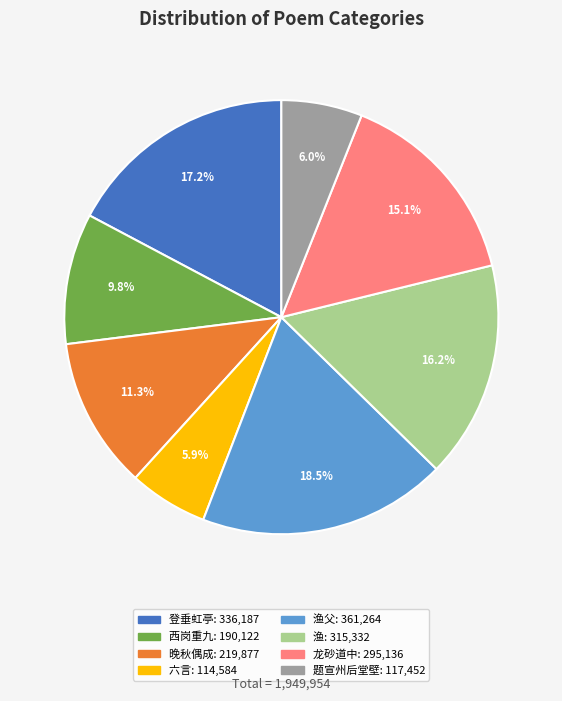

Does any single category account for the majority?

No